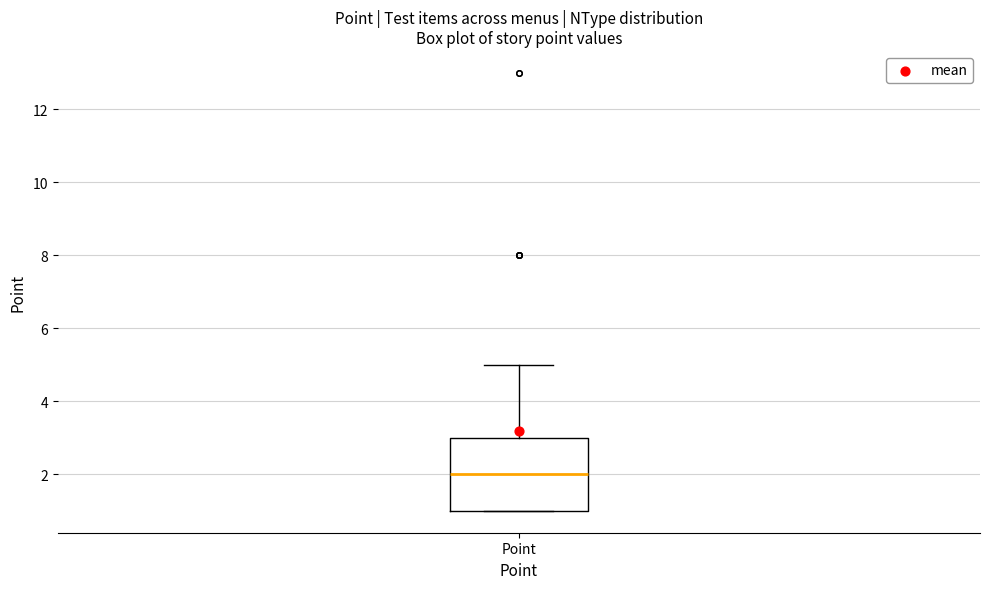

Read this box plot against the y-axis: the position of the median line, the range covered by the box, and the ends of both whiskers. The values are not printed on the chart, so give them approximately, as read against the axis.

median 2, box 1 to 3, whiskers 1 to 5